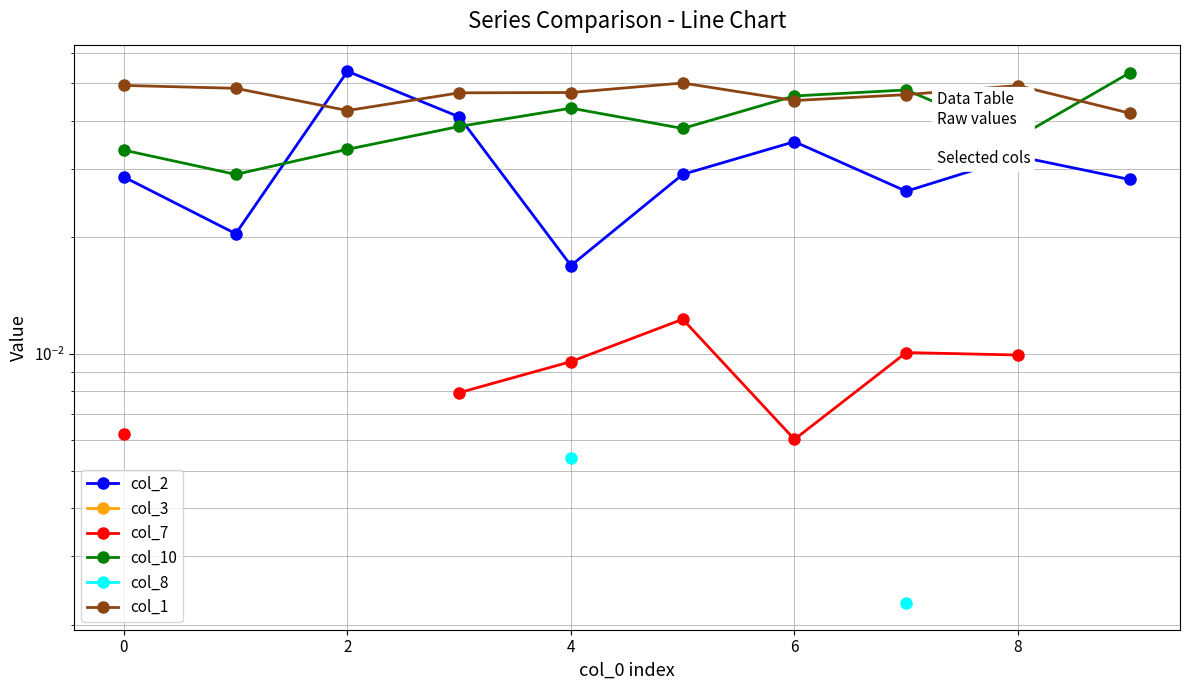

Which series changed the most between 2 and 6?

col_2